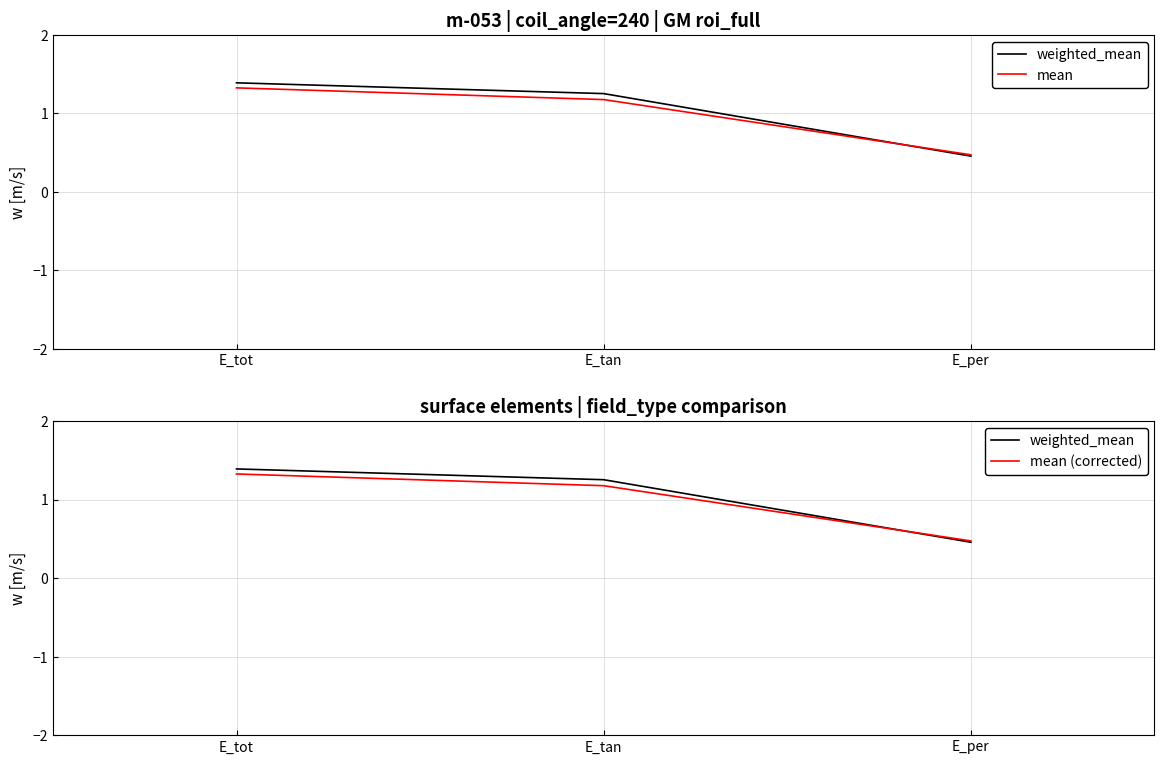

What is the label of the 2nd point from the right?

E_tan